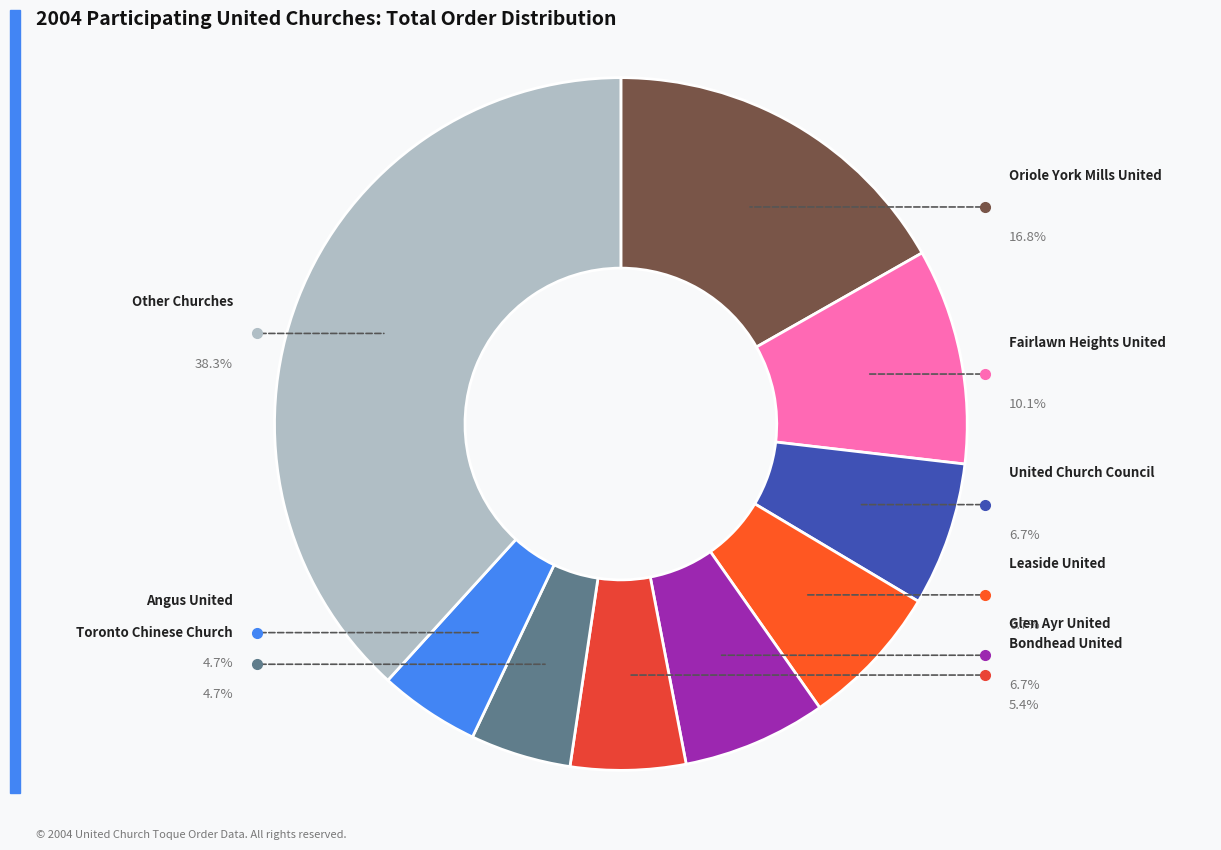

Is the sum of Angus United and Mount Albert United greater than half?

No